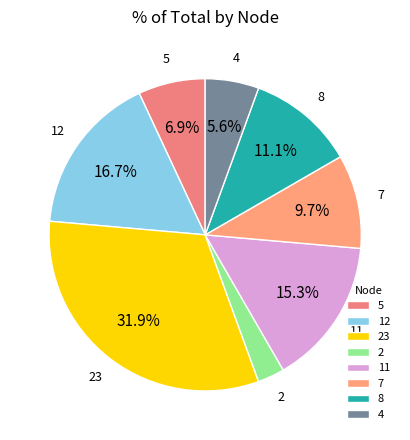

Rank the categories by value from lowest to highest.

2, 4, 5, 7, 8, 11, 12, 23